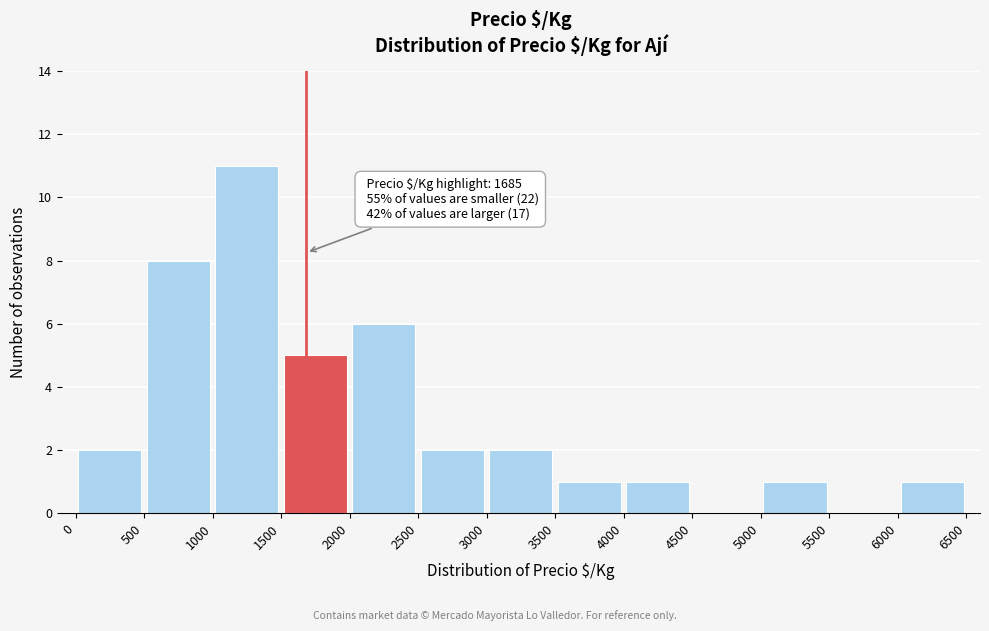

Which range on the x-axis has the tallest bar?

1000 to 1500